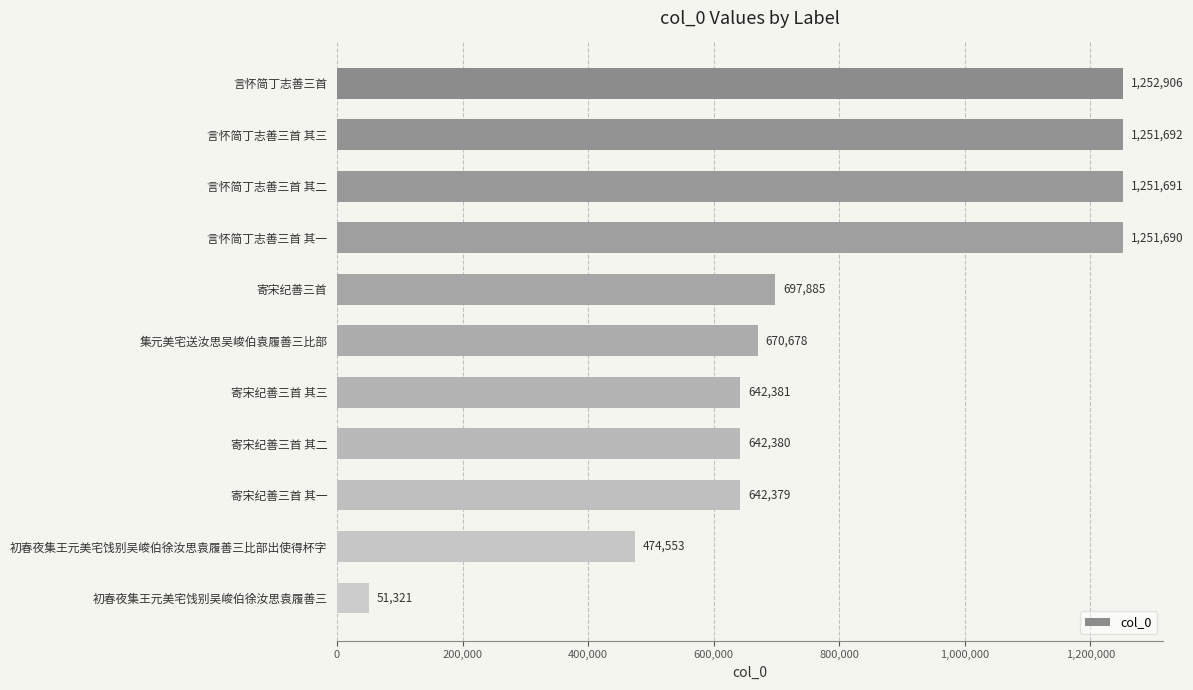

What position from the top is 集元美宅送汝思吴峻伯袁履善三比部?

6